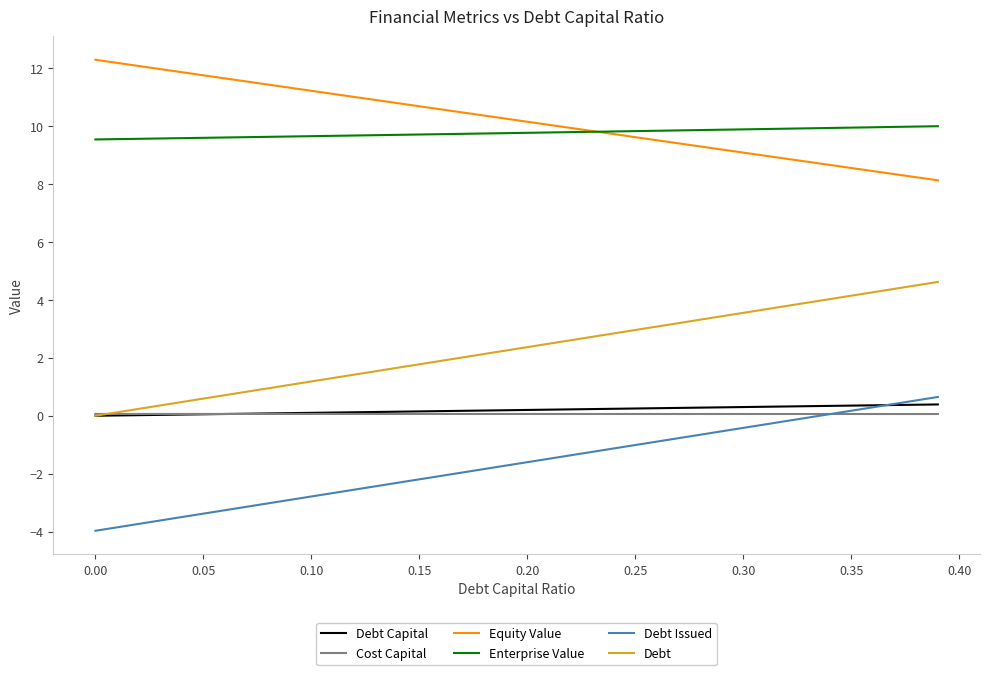

What is the smallest value displayed?

-4.0